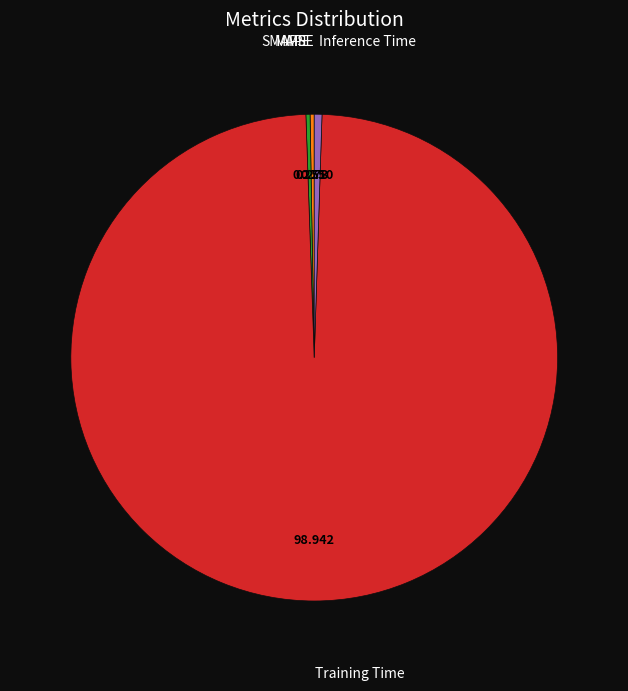

Is there a majority slice in this chart?

Yes